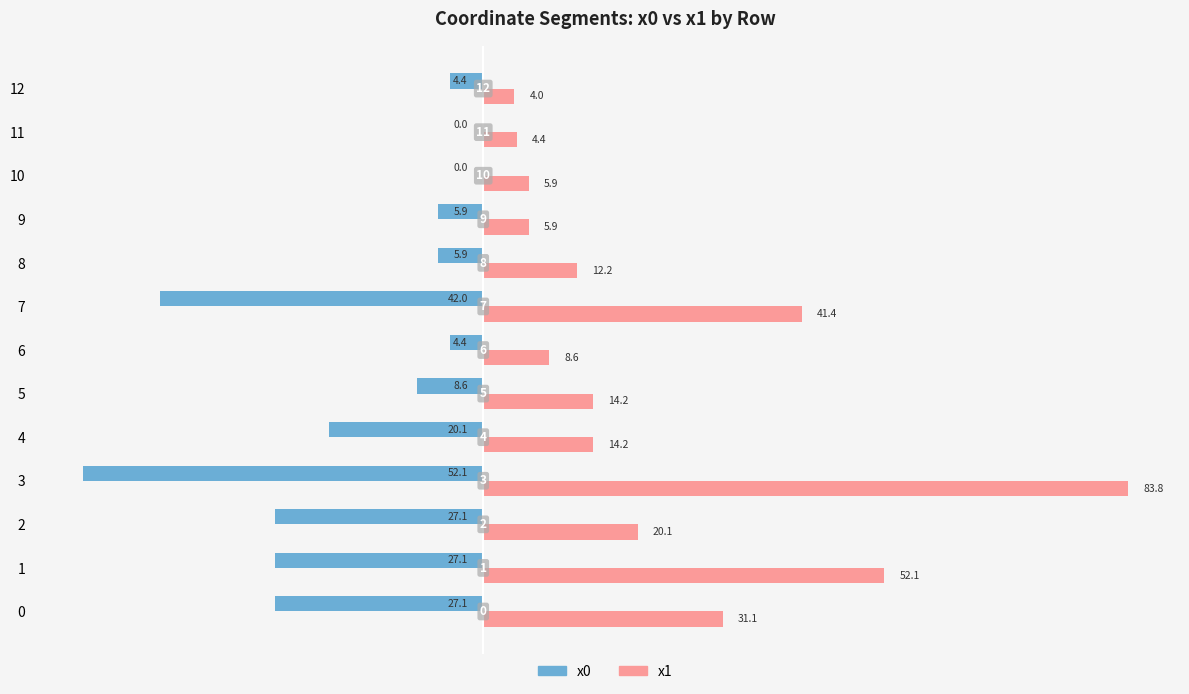

Count the number of data series in this chart.

2